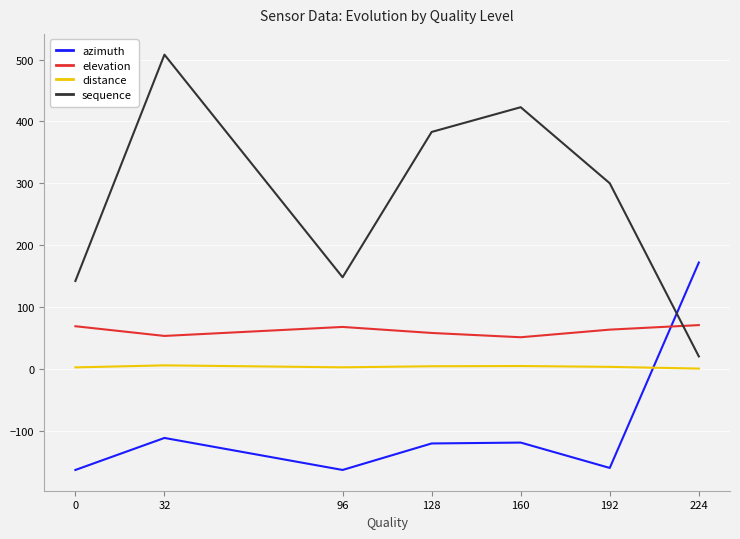

How many values in the distance series exceed 3?

4